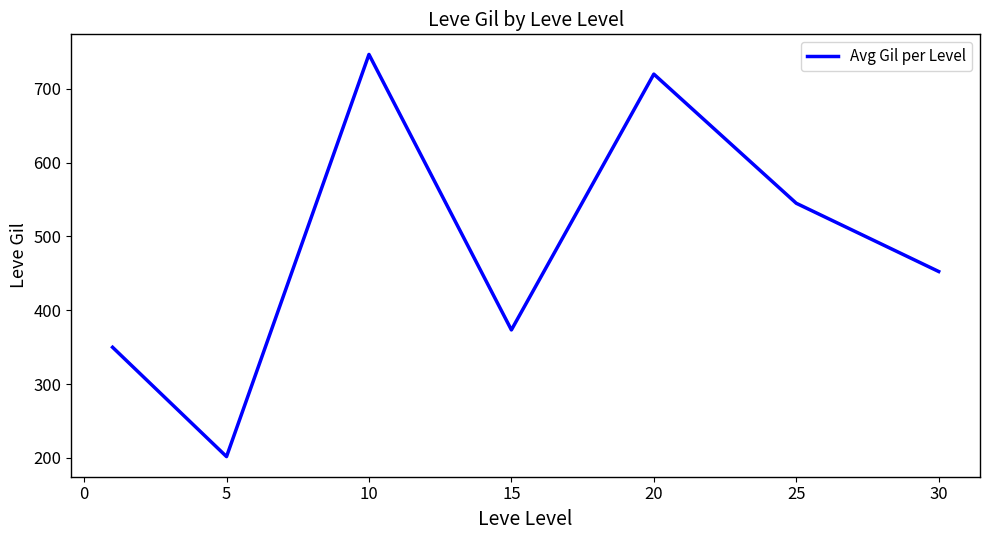

What is the average value?

484.1